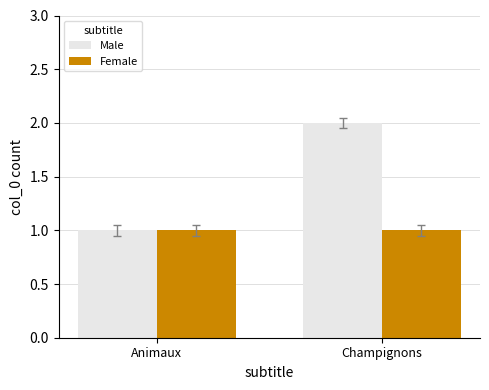

At which category is the sum across all series the highest?

Champignons